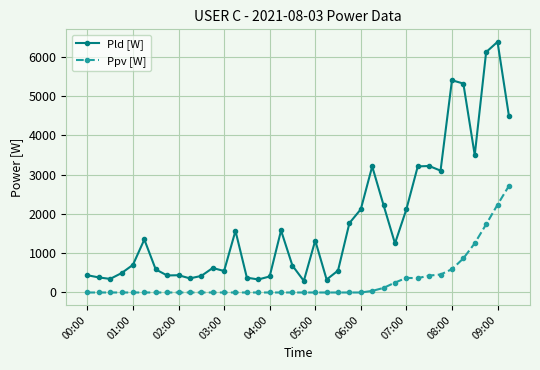

Which series has the widest spread of values?

Pld [W]